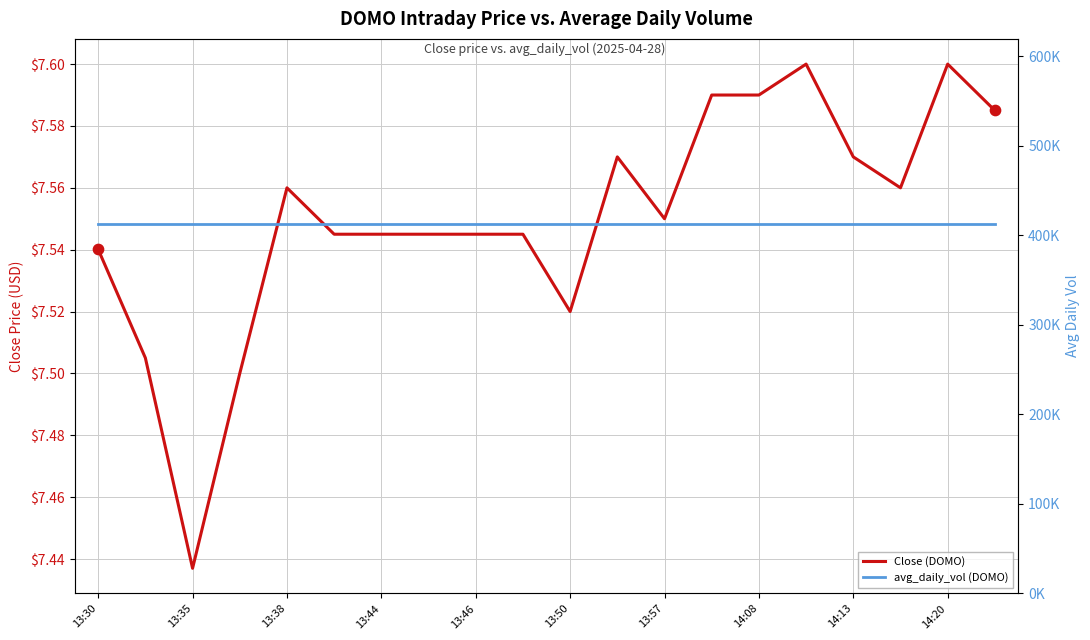

Which series has the largest total across all categories?

avg_daily_vol (DOMO)